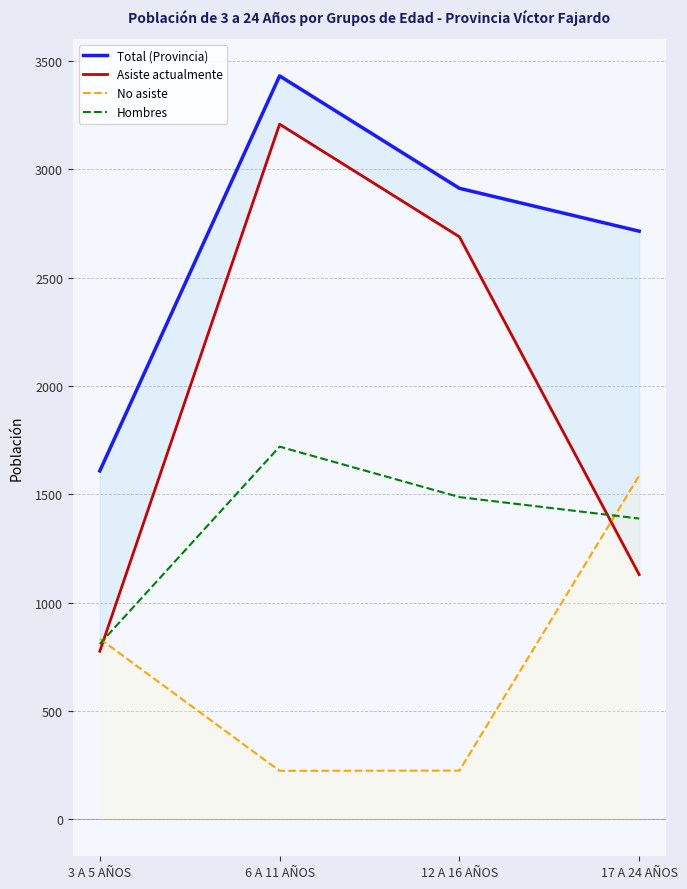

Reading left to right, extract all data points from this chart.

Total (Provincia): 1608	3432	2913	2715
Asiste actualmente: 775	3209	2689	1129
No asiste: 833	223	224	1586
Hombres: 809	1720	1487	1388